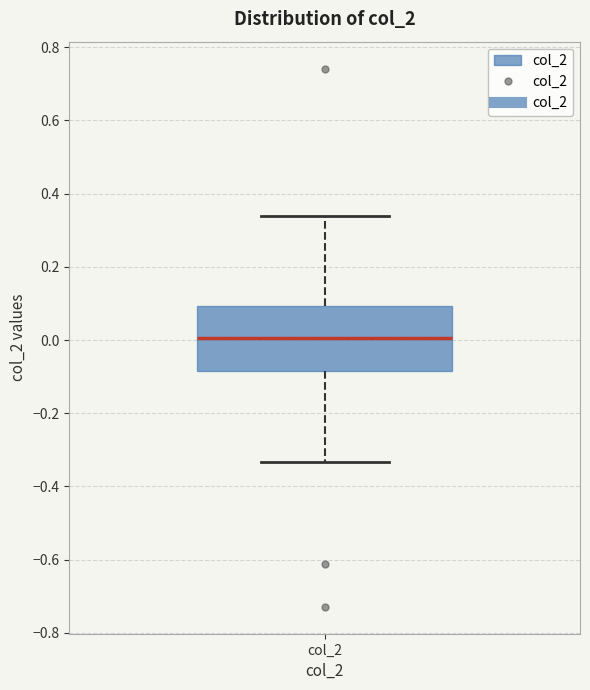

Where is the lower edge of the box for col_2 on the y-axis? The values are not printed on the chart, so give them approximately, as read against the axis.

-0.08